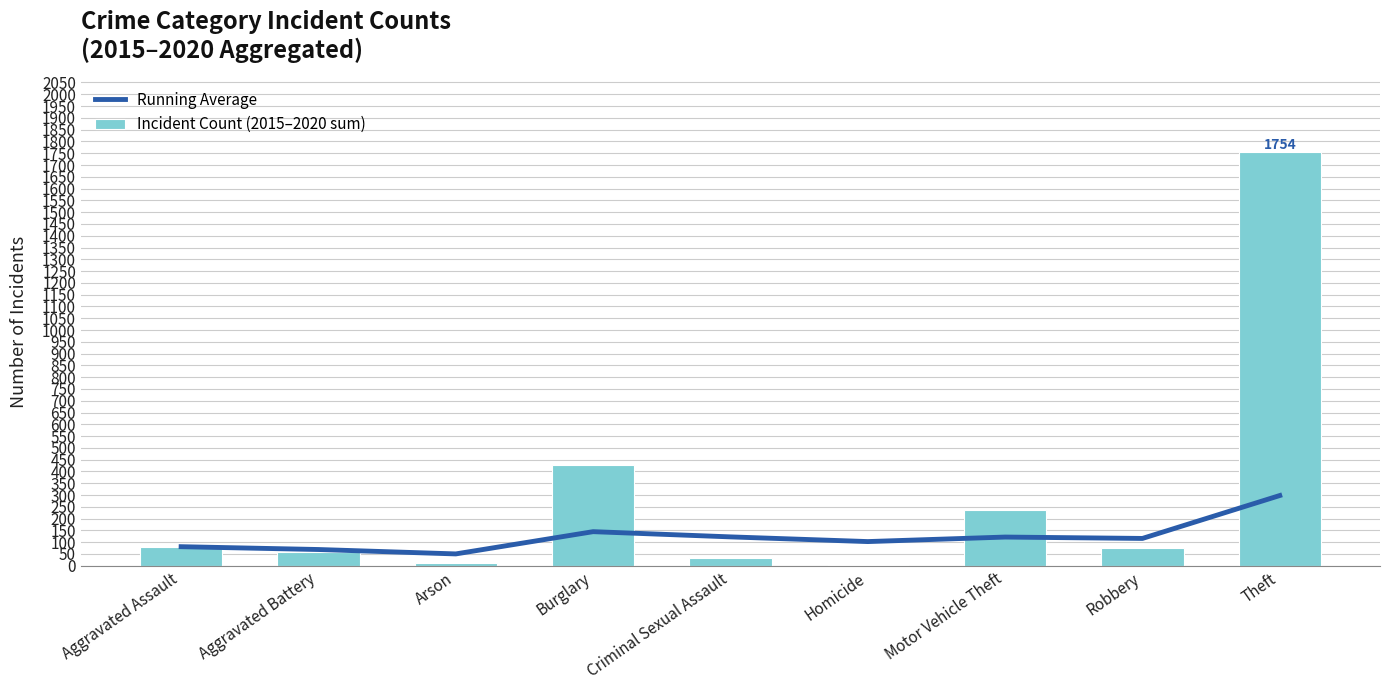

True or false: Incident Count (2015–2020 sum) has a value of 0.6 at Homicide.

False